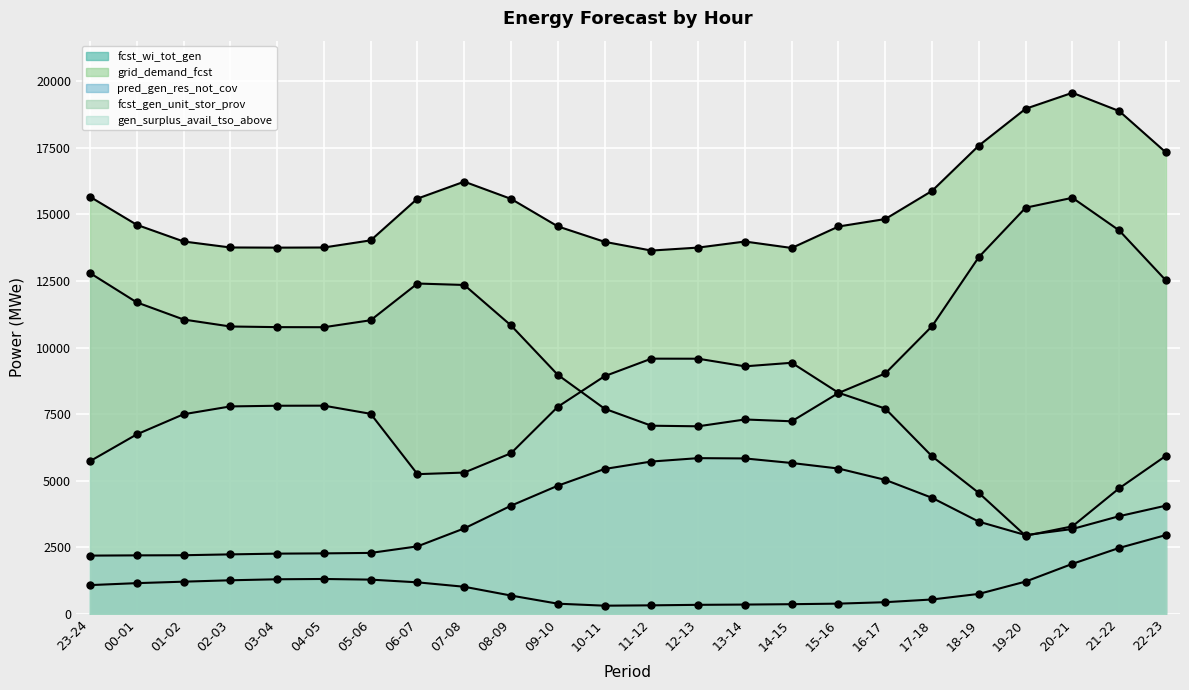

True or false: grid_demand_fcst and gen_surplus_avail_tso_above intersect in this chart.

False